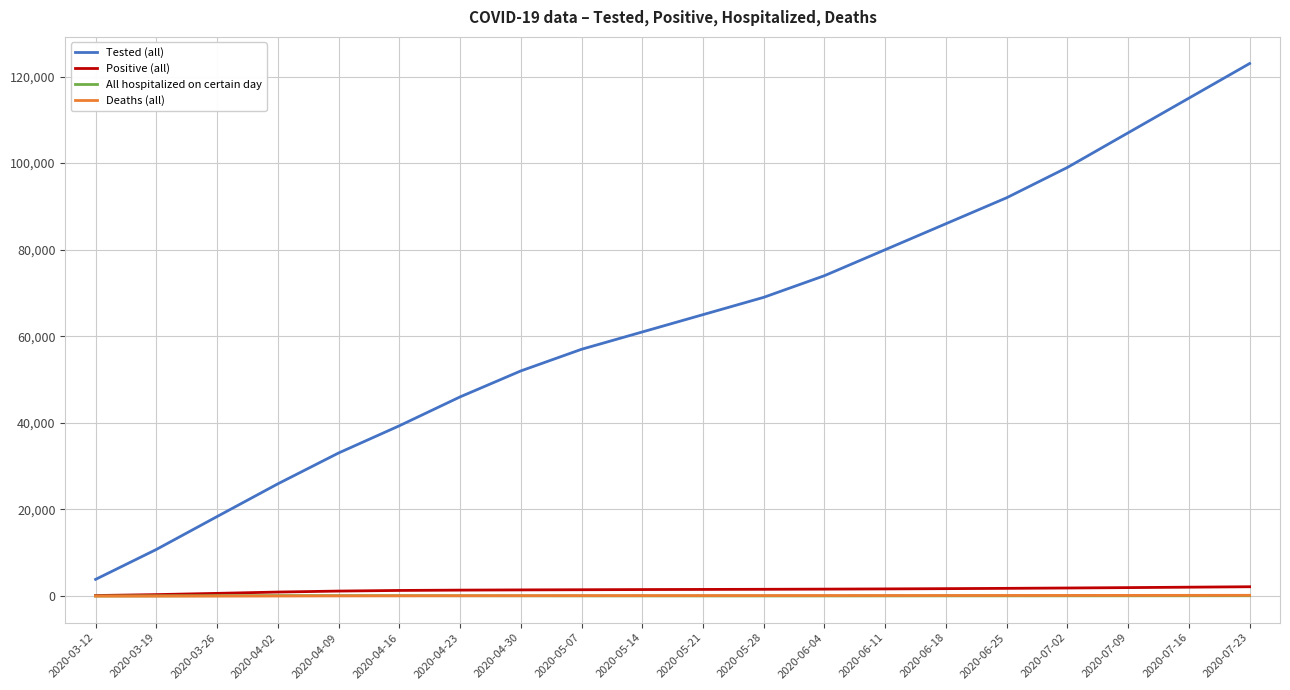

What is the minimum value for All hospitalized on certain day?

17